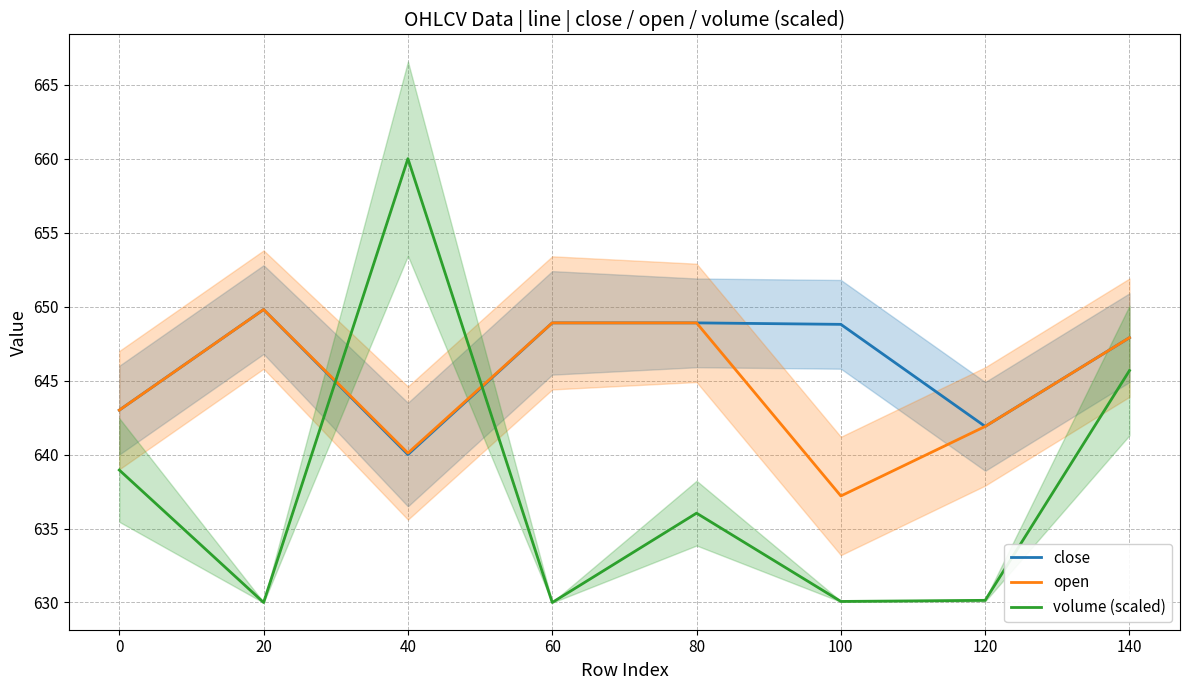

What is the smallest value displayed?

630.0